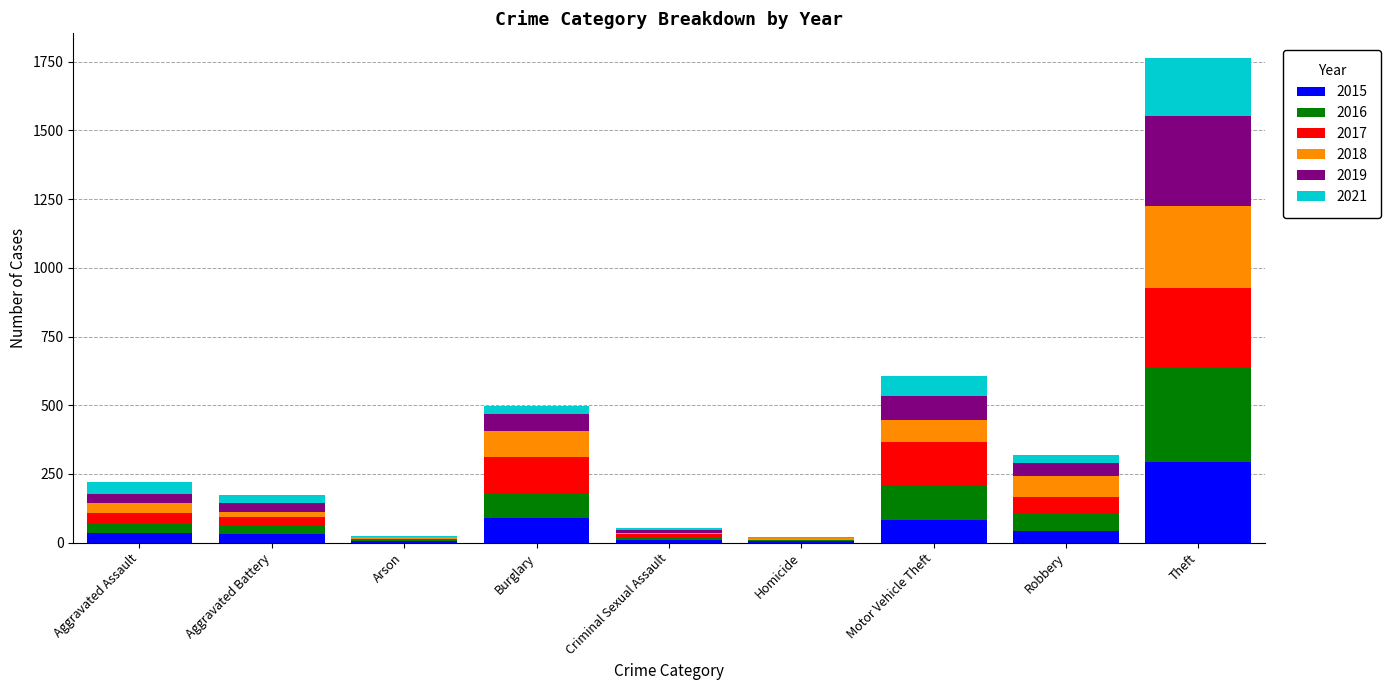

Does the chart contain stacked bars?

Yes